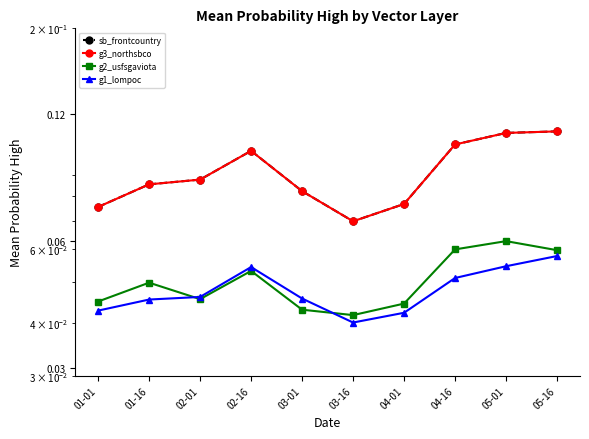

Rank the series at 01-01 from lowest to highest value.

g1_lompoc, g2_usfsgaviota, sb_frontcountry, g3_northsbco